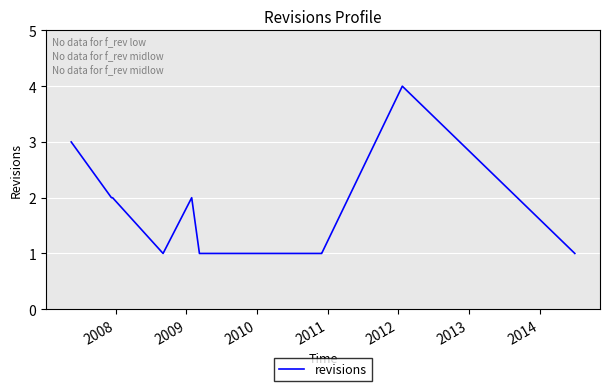

What is the difference between the maximum and minimum values?

3